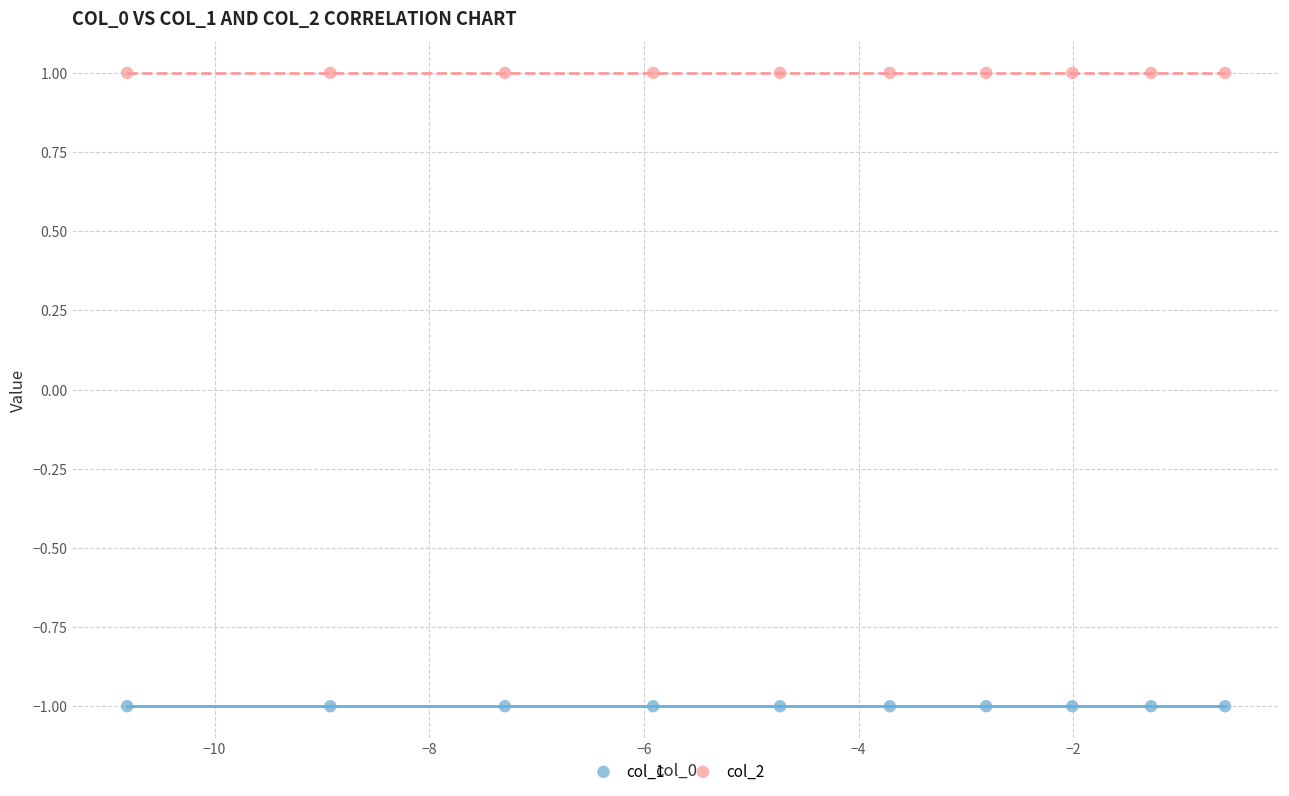

Which series contains the highest Y value?

col_2